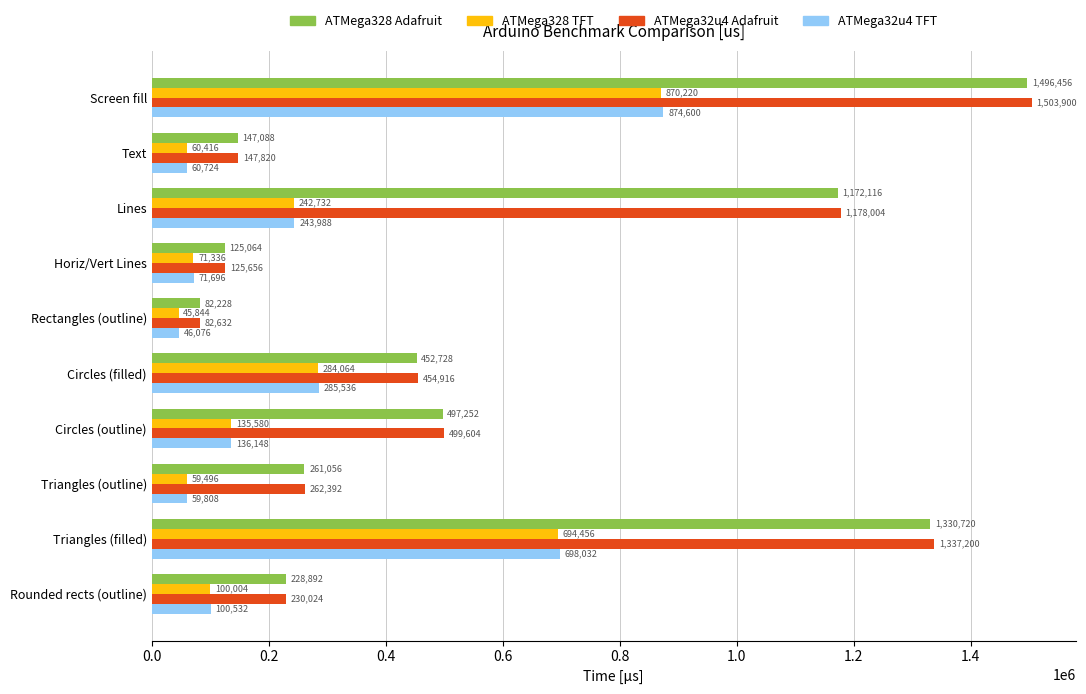

Between Screen fill and Rounded rects (outline), which series saw the biggest shift?

ATMega32u4 Adafruit